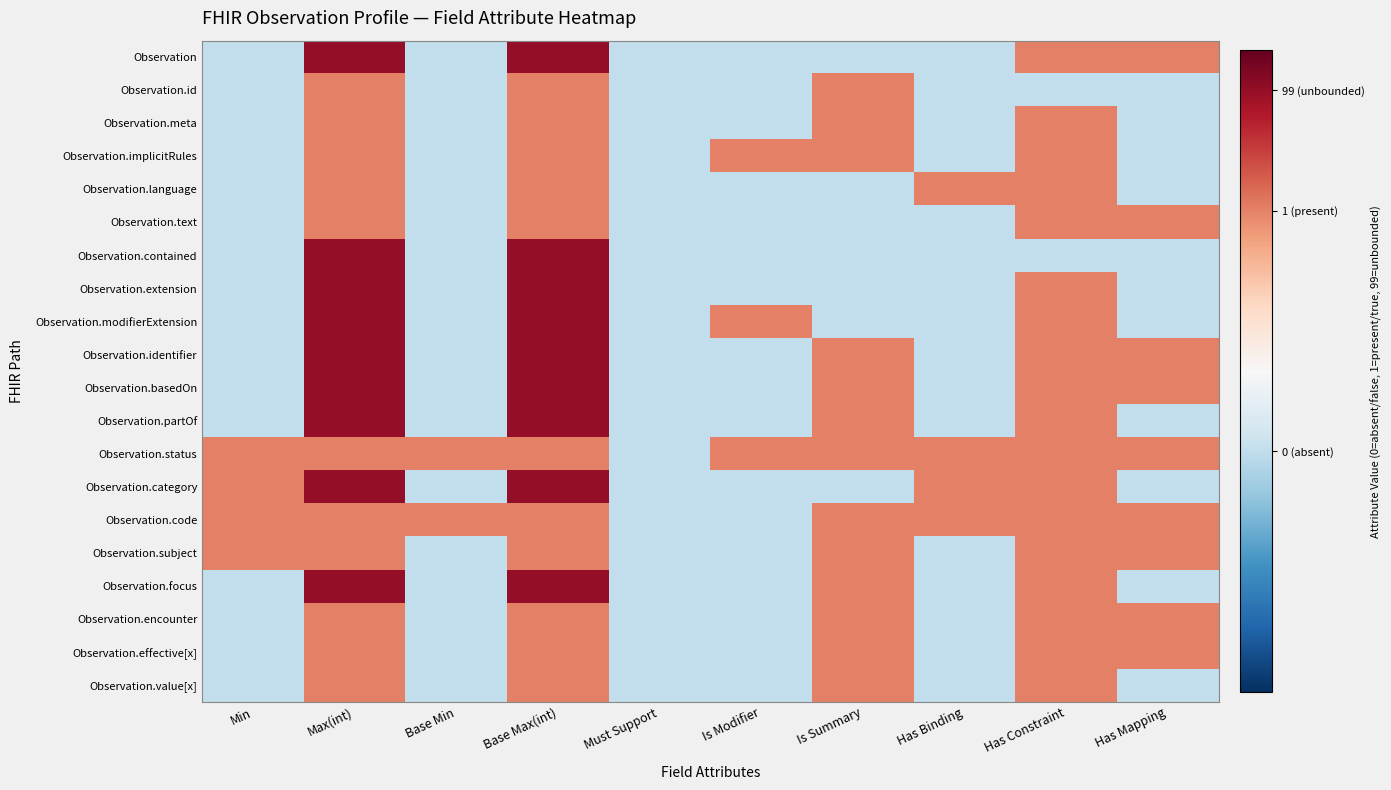

Which category has the highest value across all series?

Max(int)